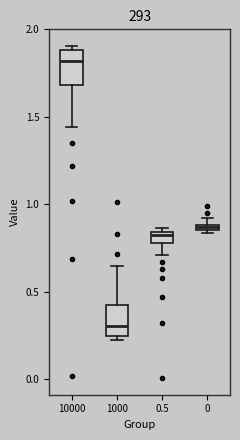

Which box's median line is the lowest?

1000